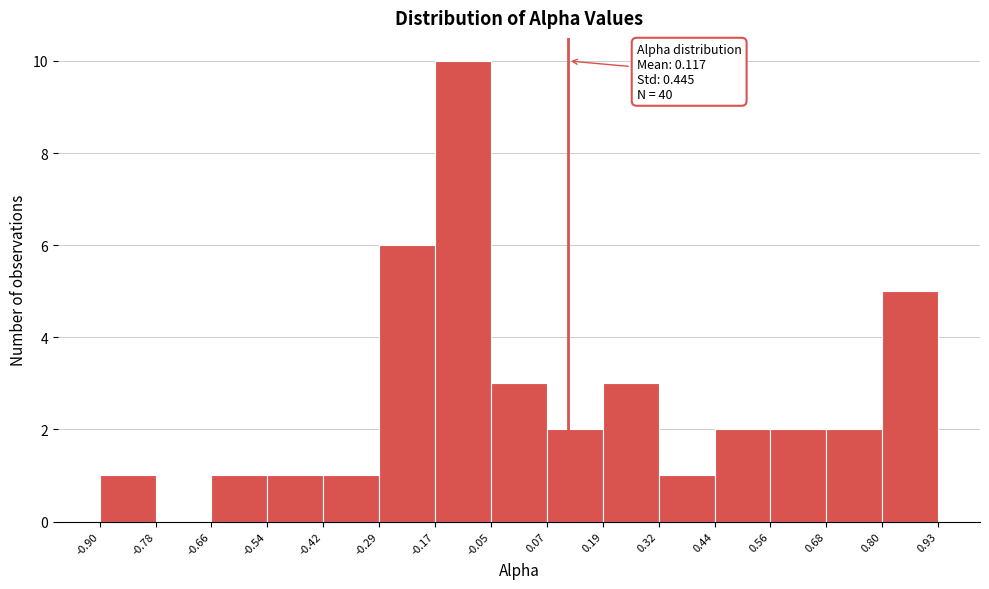

Over which range of the x-axis is the bar tallest?

-0.17 to -0.05